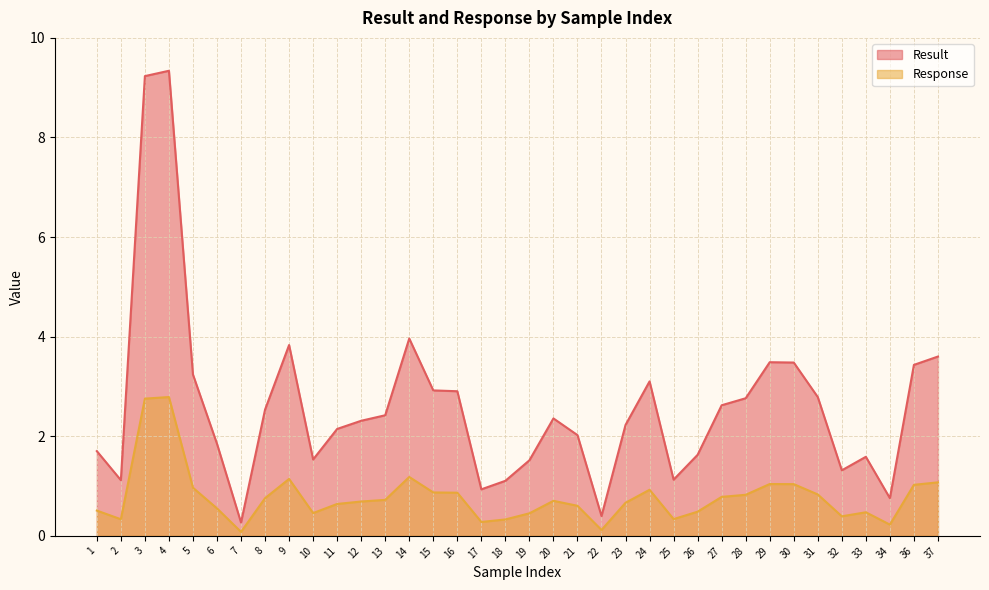

At which label does Result reach its peak?

4